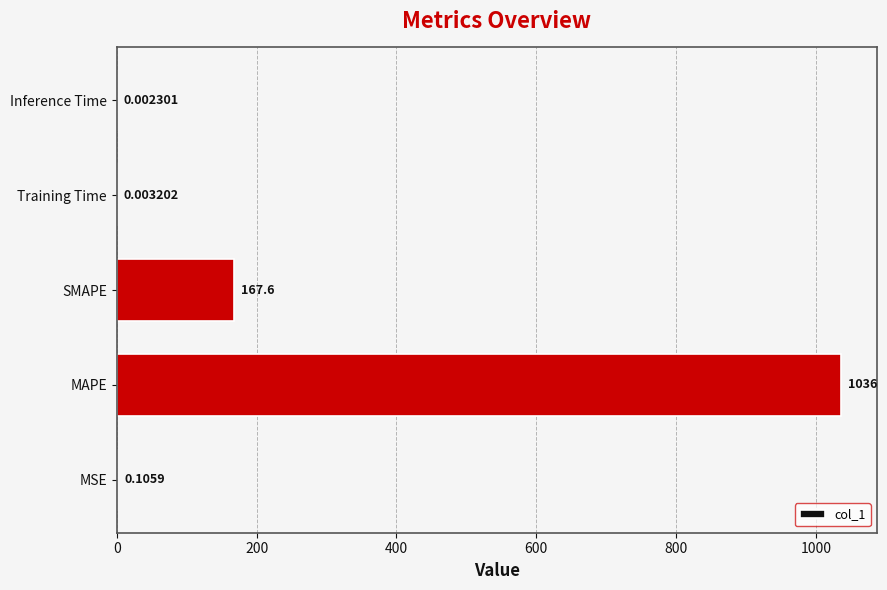

Between SMAPE and MAPE, which is larger?

MAPE